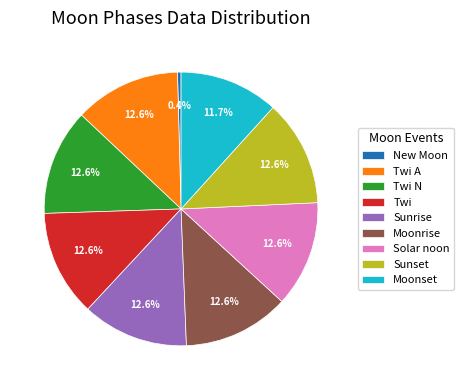

Count the number of slices in the pie.

9